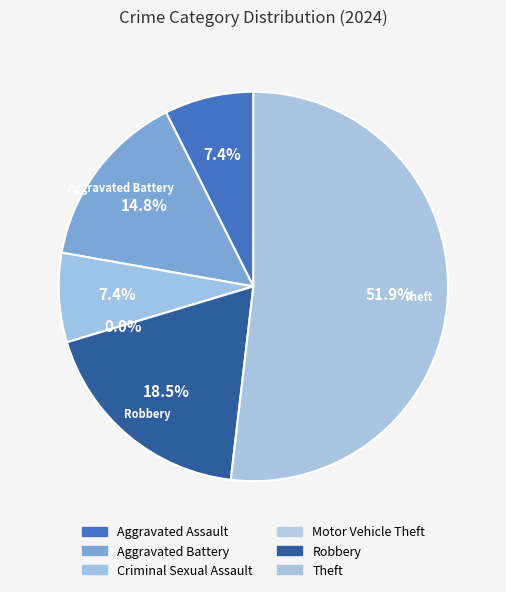

Rank the categories by value from lowest to highest.

Motor Vehicle Theft, Aggravated Assault, Criminal Sexual Assault, Aggravated Battery, Robbery, Theft